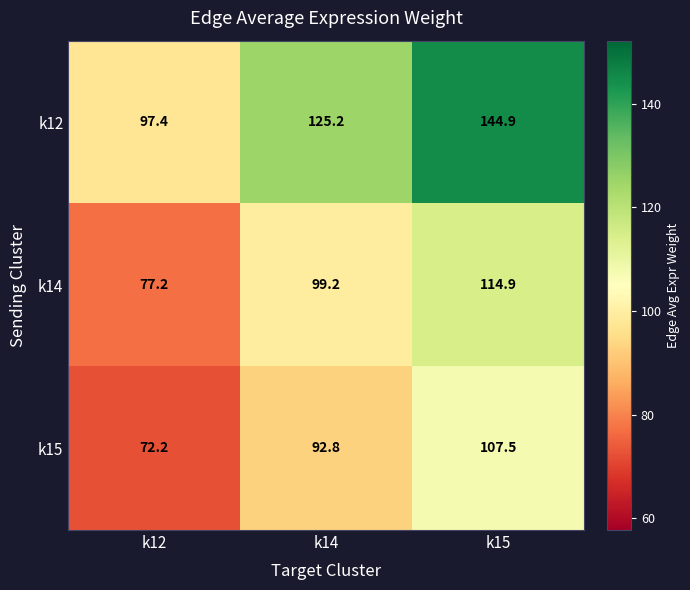

Is it true that k14 equals 68.7 at k14?

False